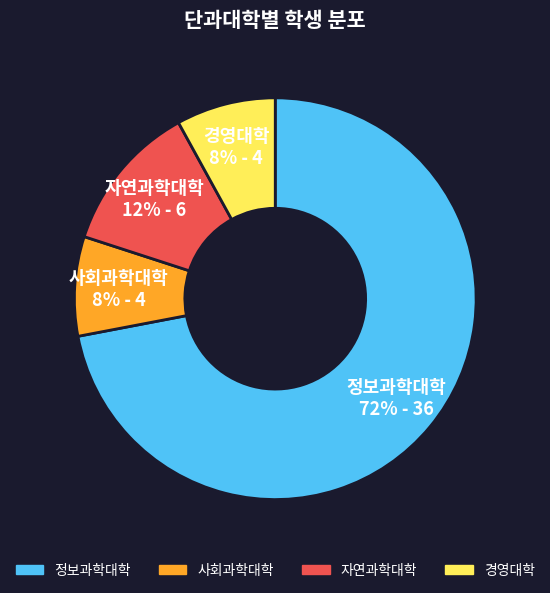

Which has a higher value, 자연과학대학 or 정보과학대학?

정보과학대학